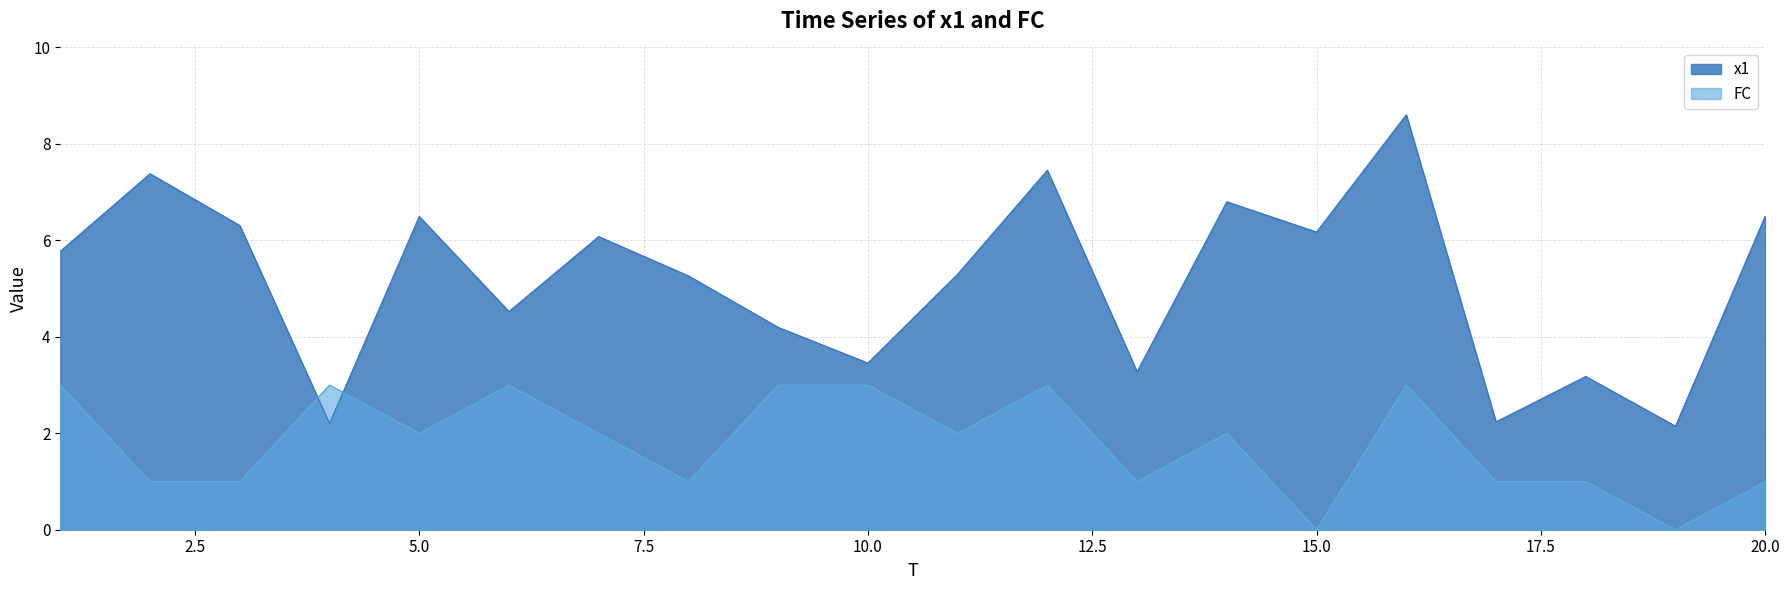

How many values in the x1 series exceed 5?

12